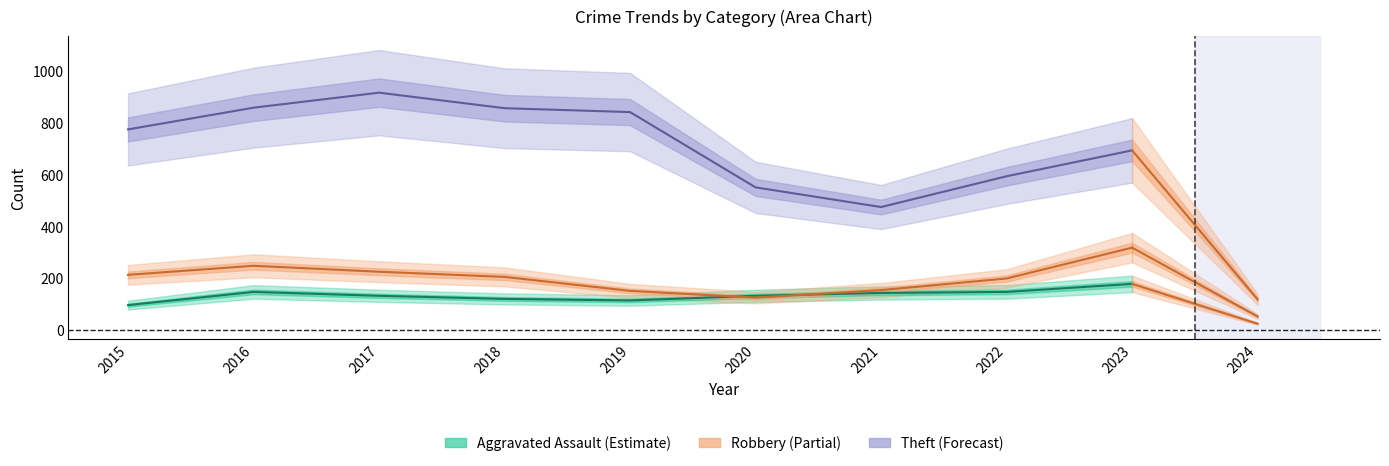

In Aggravated Assault, how many points are lower than both neighbors (excluding endpoints)?

1